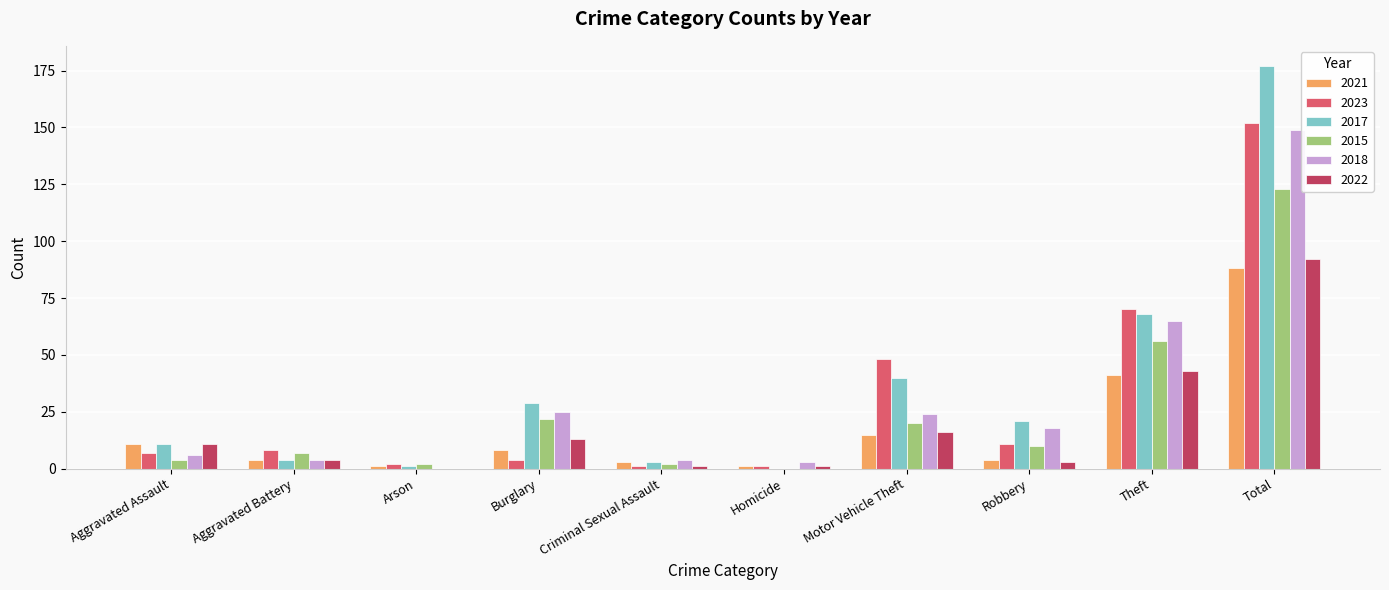

Are the bars grouped side by side (vs. stacked)?

Yes